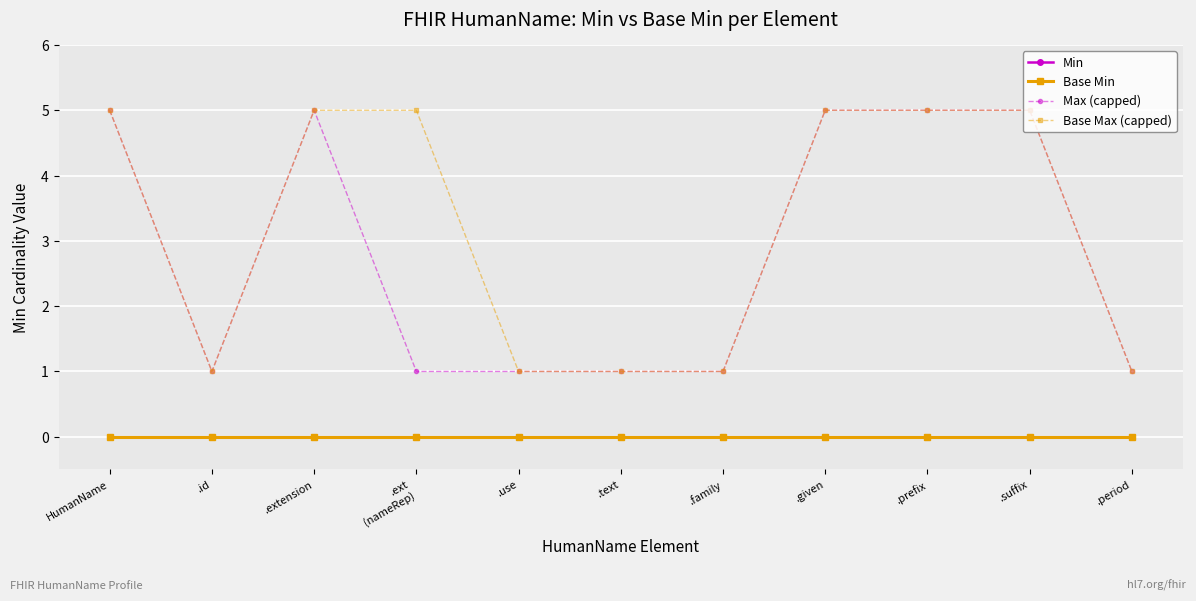

Which has a higher value, .use or .text?

.use